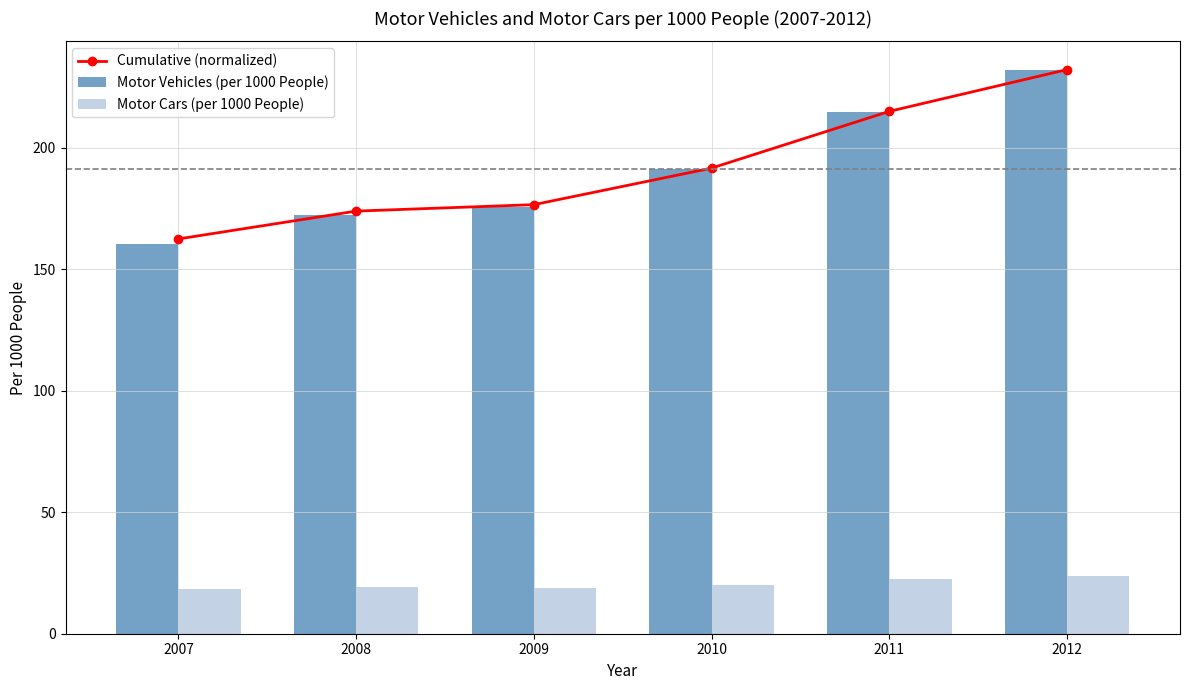

At which label is Motor Cars (per 1000 People) closest to 21?

2010